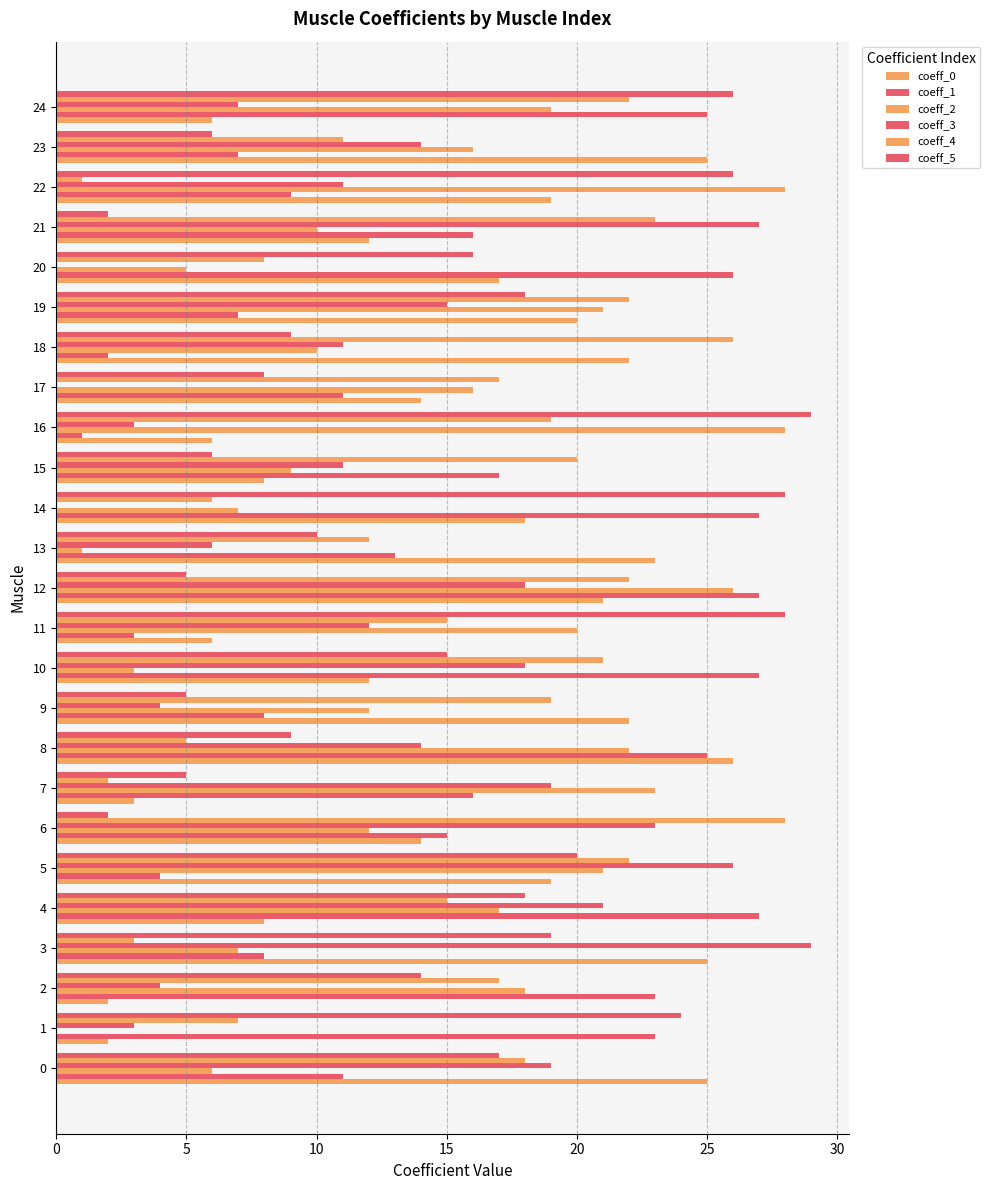

Count the number of data series in this chart.

6